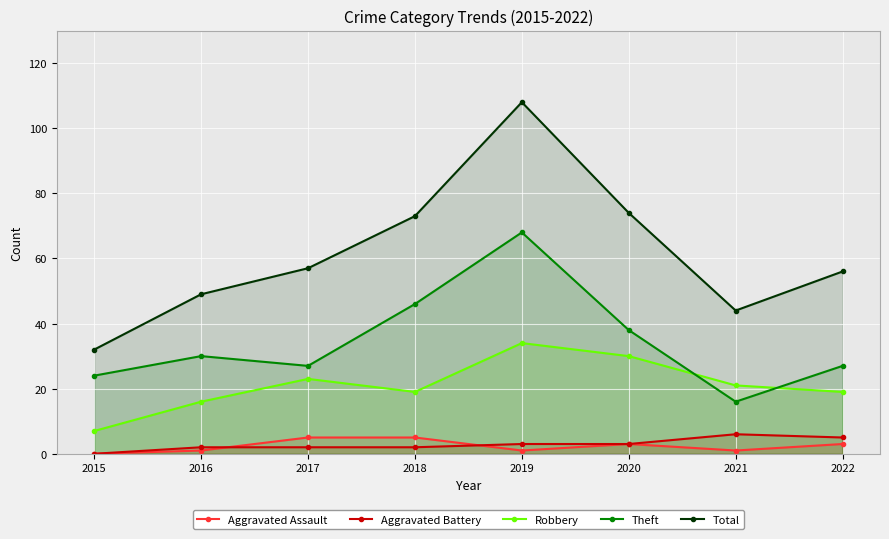

What is the value of the Robbery point at the 5th from the left?

34